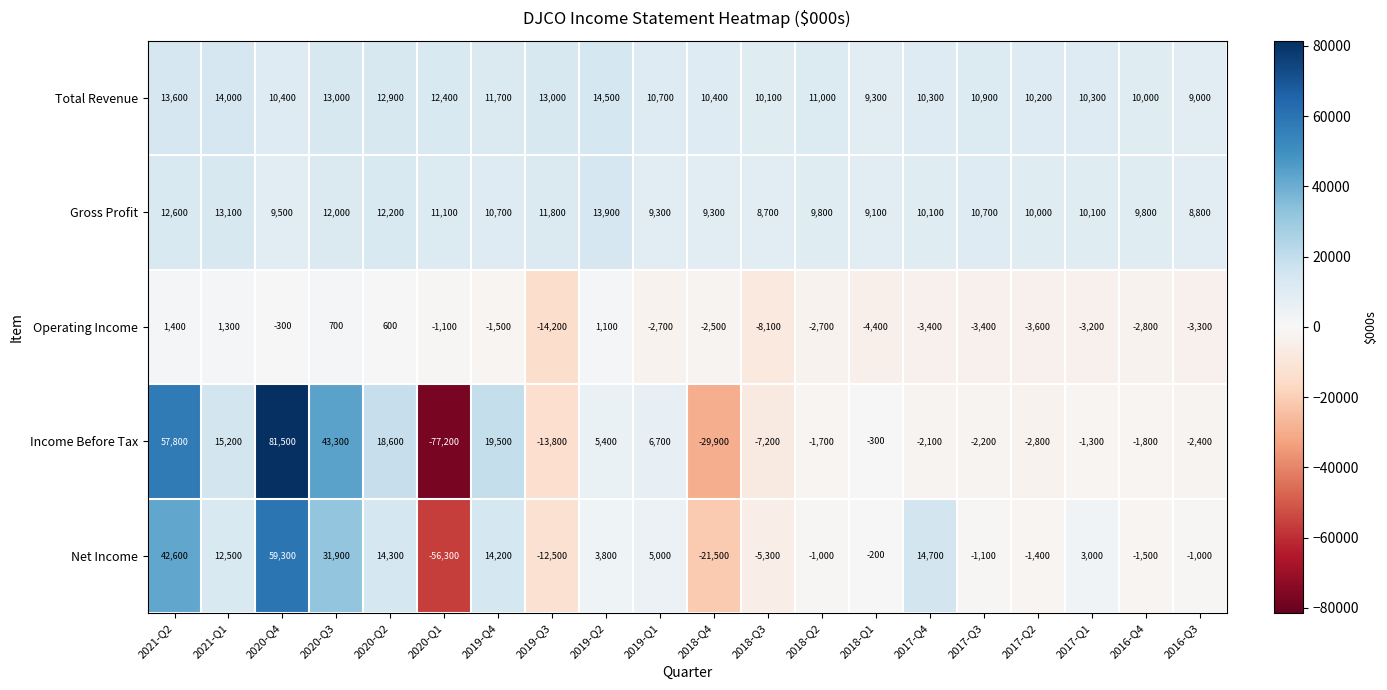

The Income Before Tax series shows 15200 at 2021-Q1. True or false?

True